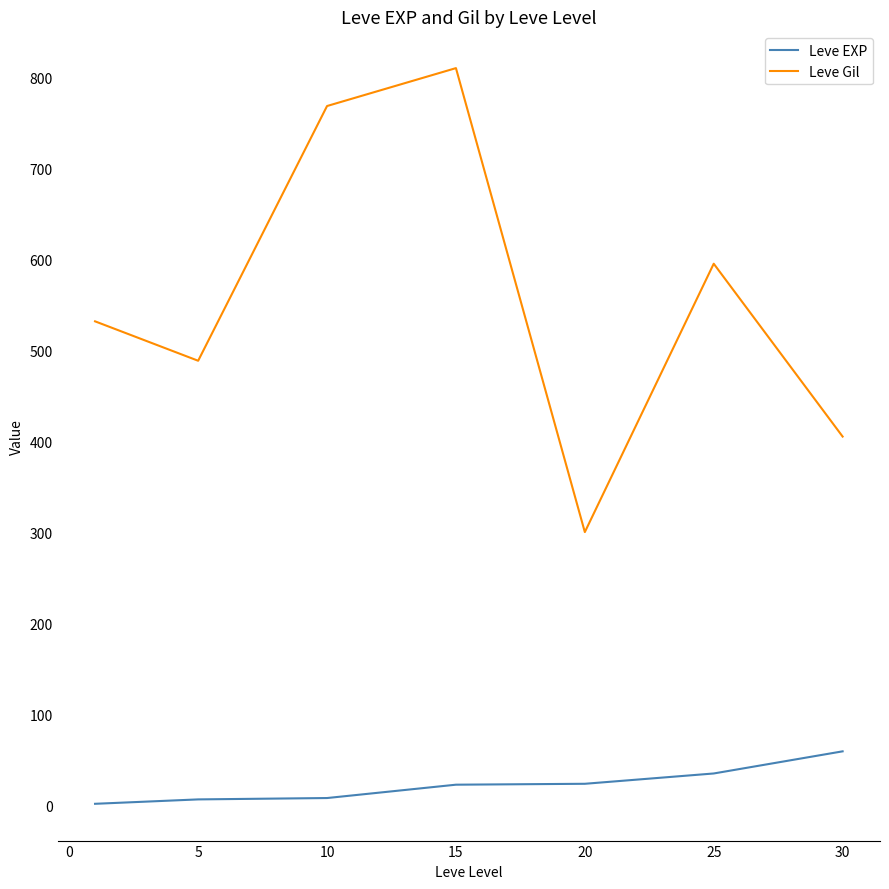

What is the difference between the second highest and minimum values in the Leve Gil series?

468.3